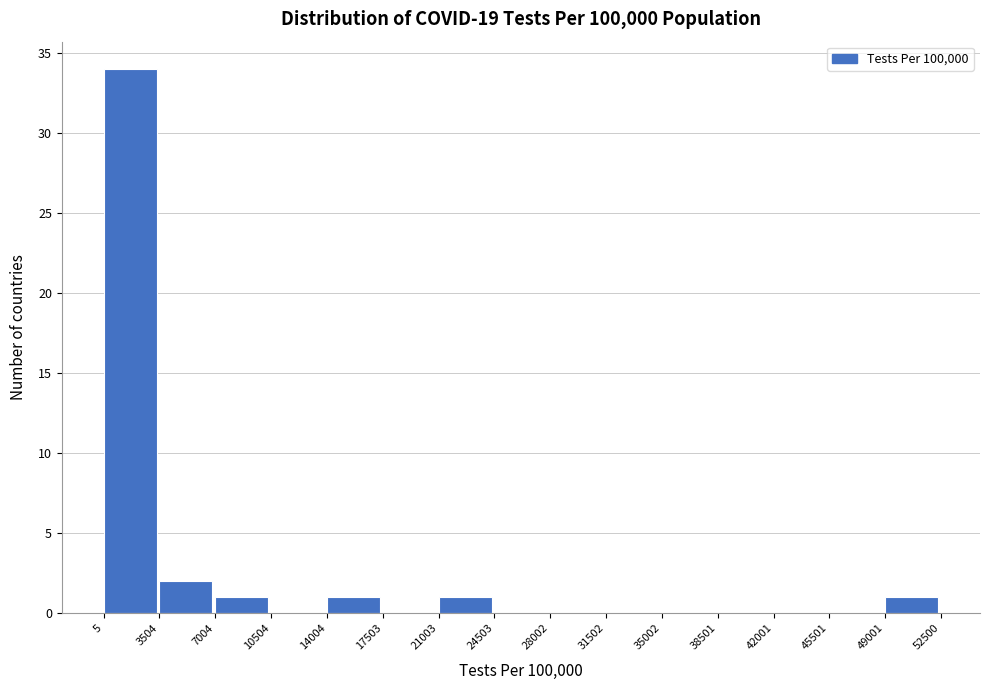

How tall is the bar that spans 7004 to 10504 on the x-axis? The values are not printed on the chart, so give them approximately, as read against the axis.

1